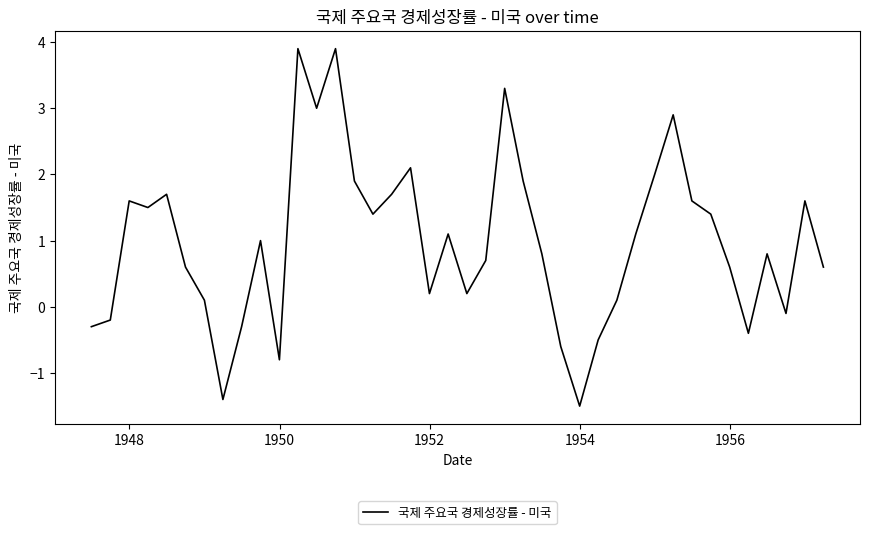

What is the maximum value shown in the chart?

3.9